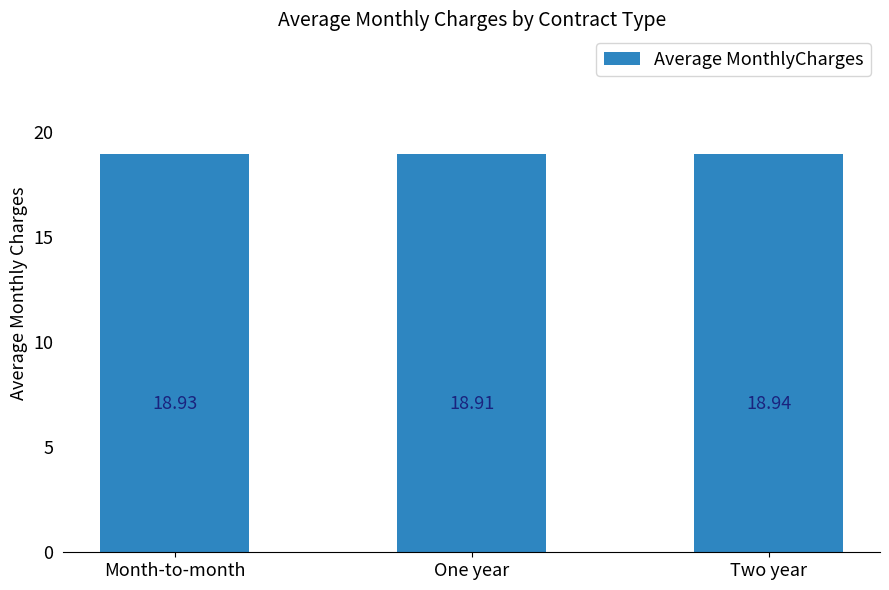

Which has a higher value, One year or Month-to-month?

Month-to-month